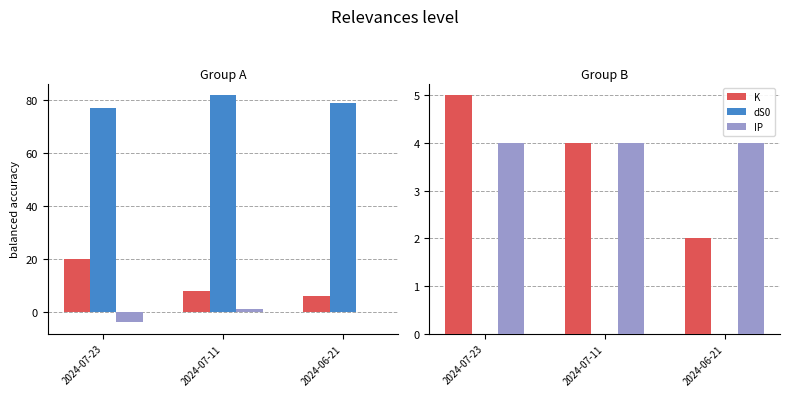

Between 2024-07-23 and 2024-06-21, which series saw the biggest shift?

TB